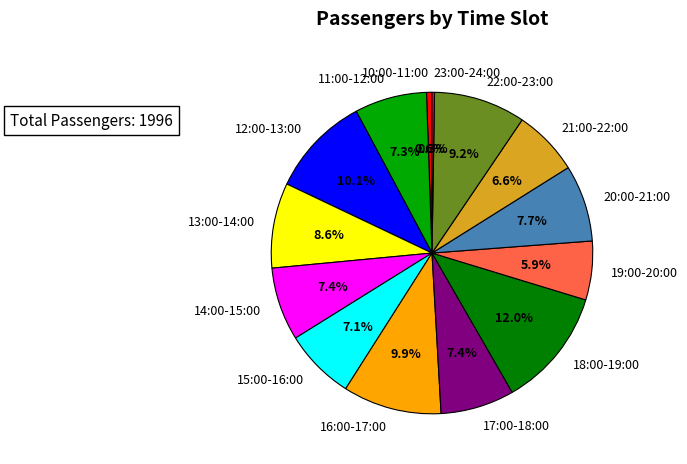

What is the change in value from 22:00-23:00 to 23:00-24:00?

-179